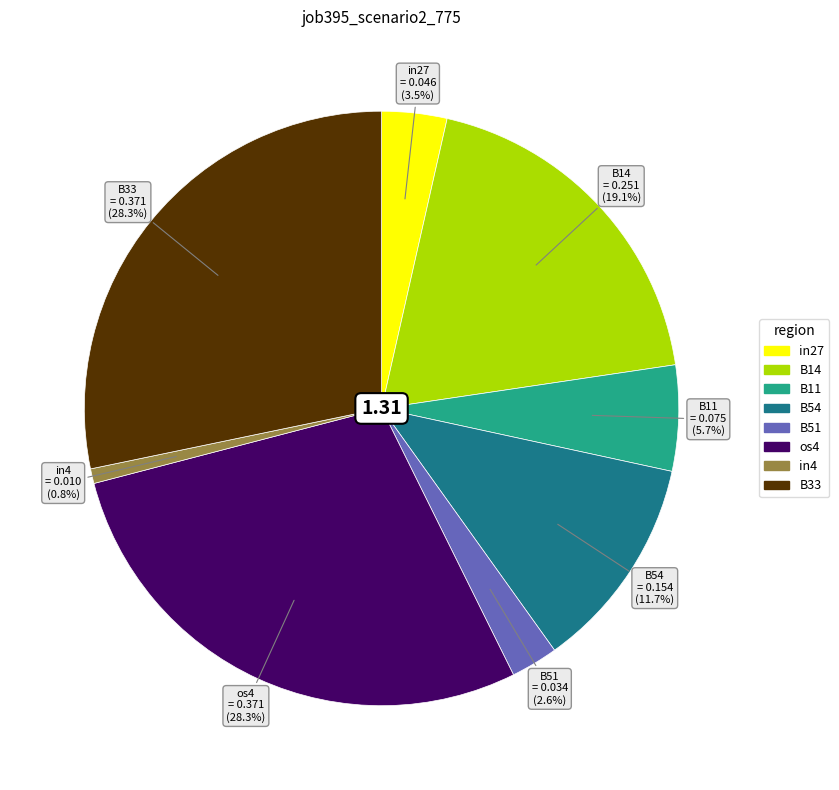

To the nearest percent, what is the average slice percentage?

12%